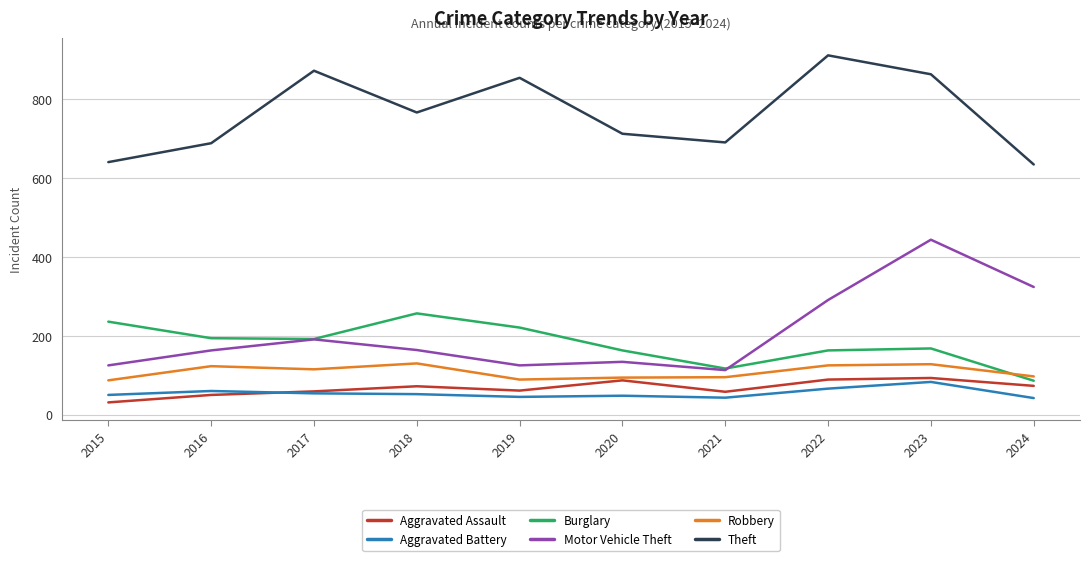

What is the spread (max minus min) of values at 2016?

639